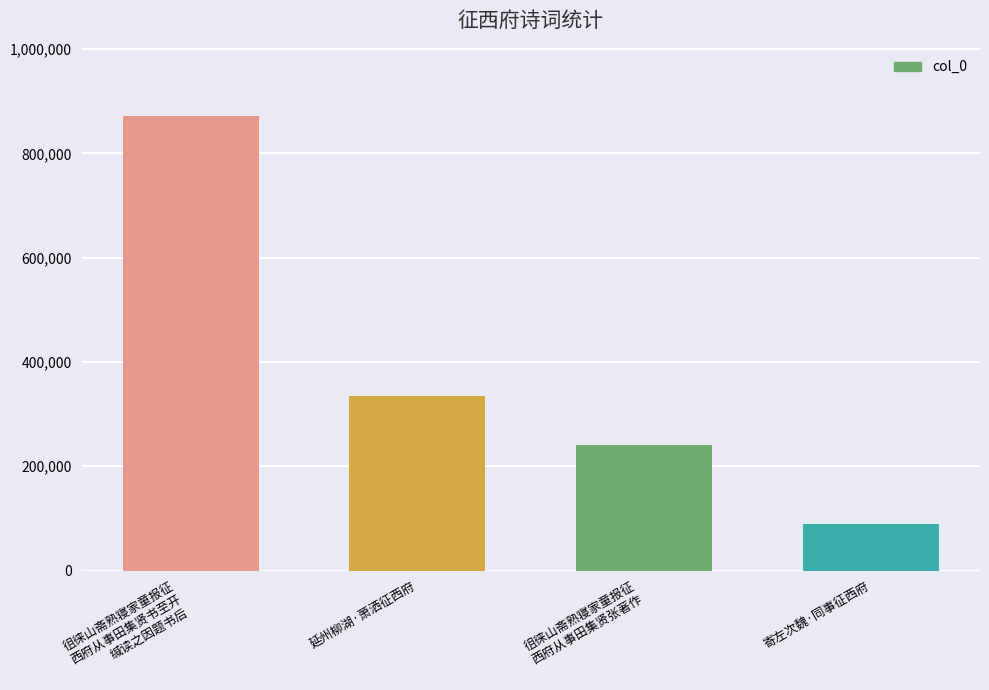

What is the maximum value shown in the chart?

871732